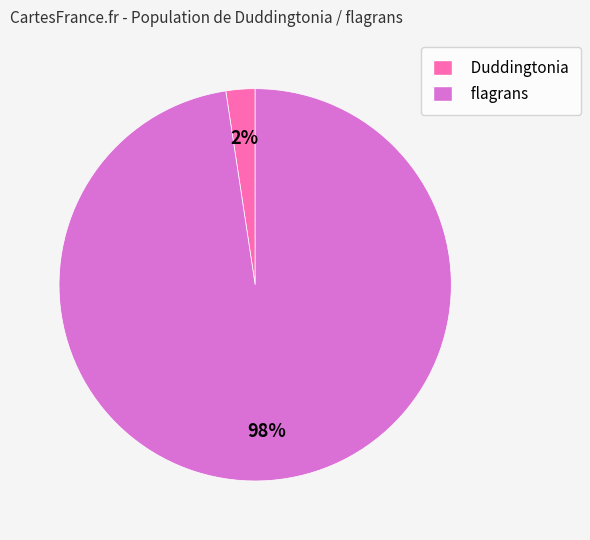

To the nearest percent, what is the average slice percentage?

50%